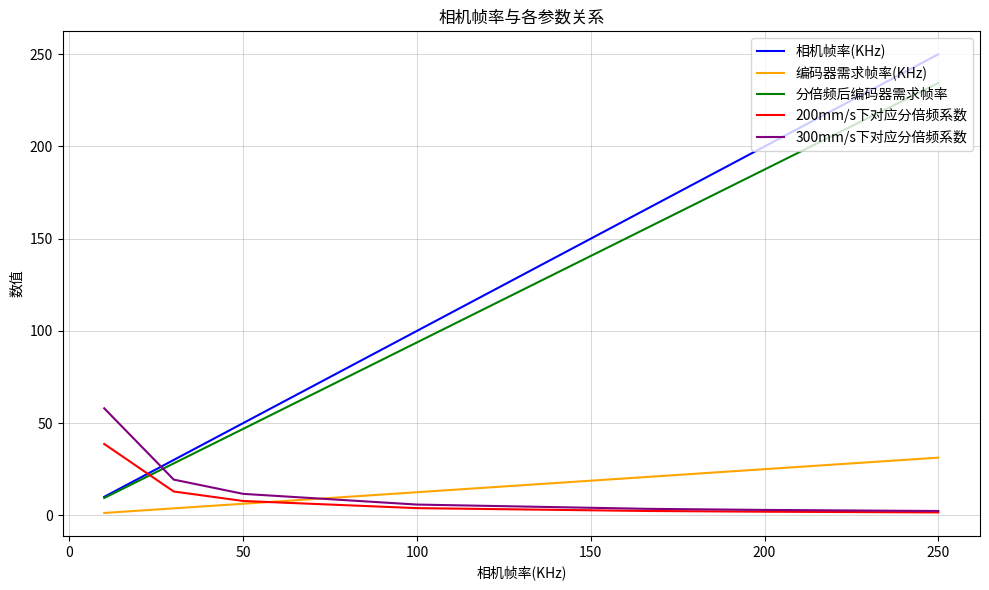

Which series has the widest spread of values?

相机帧率(KHz)